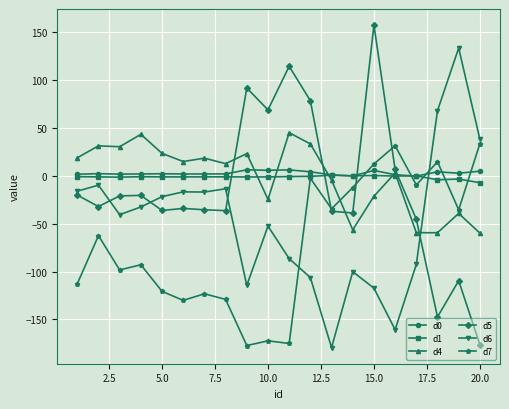

What is the smallest value displayed?

-179.4